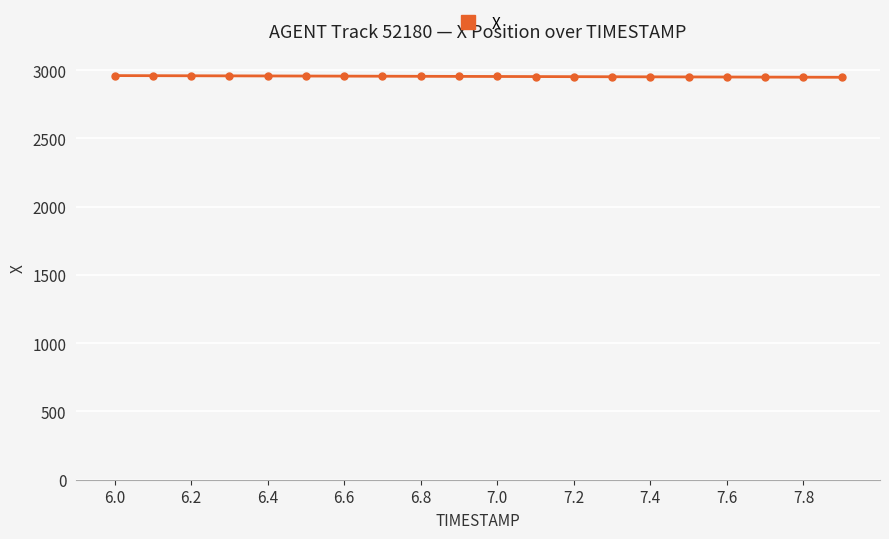

How many lines are shown in the chart?

1